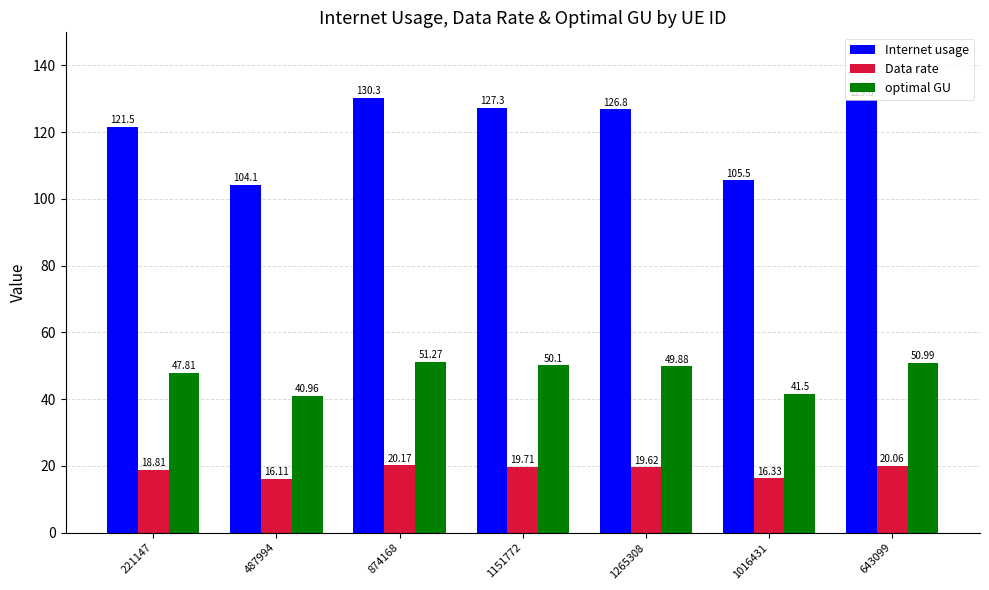

Reading left to right, transcribe all the data shown in this chart.

Internet usage: 221147=121.5	487994=104.1	874168=130.3	1151772=127.3	1265308=126.8	1016431=105.5	643099=129.6
Data rate: 221147=18.8	487994=16.1	874168=20.2	1151772=19.7	1265308=19.6	1016431=16.3	643099=20.1
optimal GU: 221147=47.8	487994=41.0	874168=51.3	1151772=50.1	1265308=49.9	1016431=41.5	643099=51.0